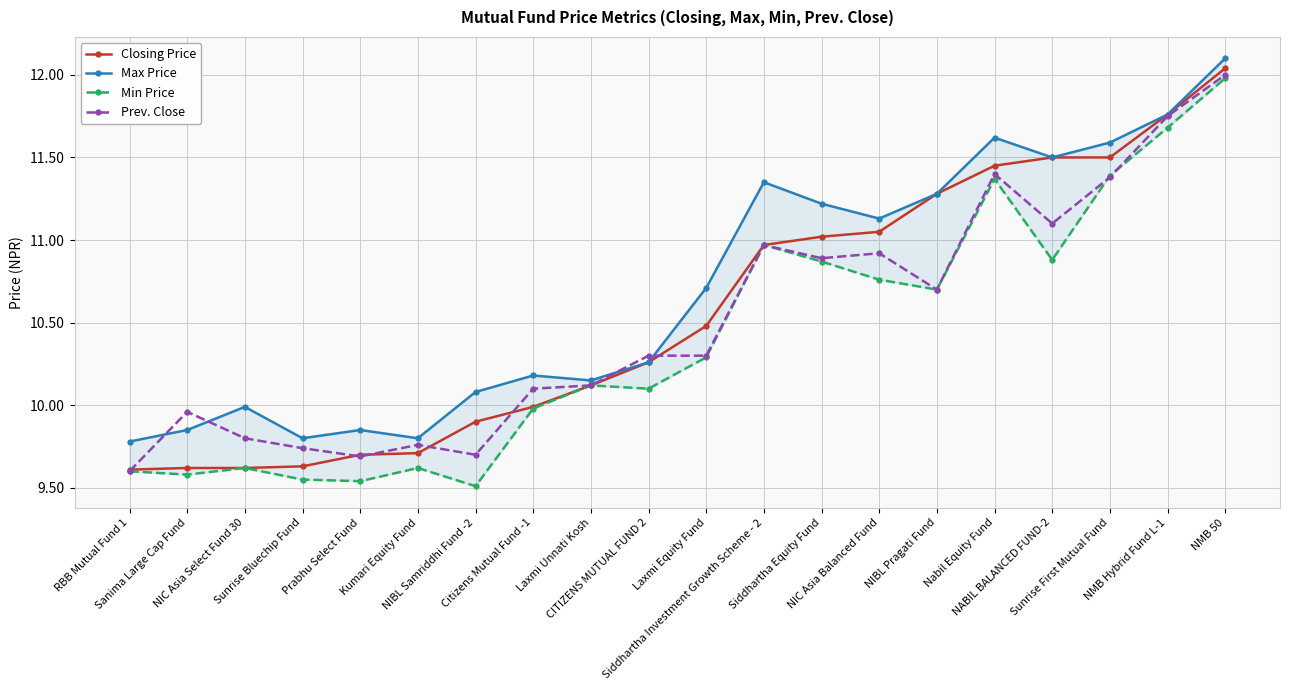

Between Siddhartha Investment Growth Scheme - 2 and NIBL Samriddhi Fund -2, which is larger?

Siddhartha Investment Growth Scheme - 2